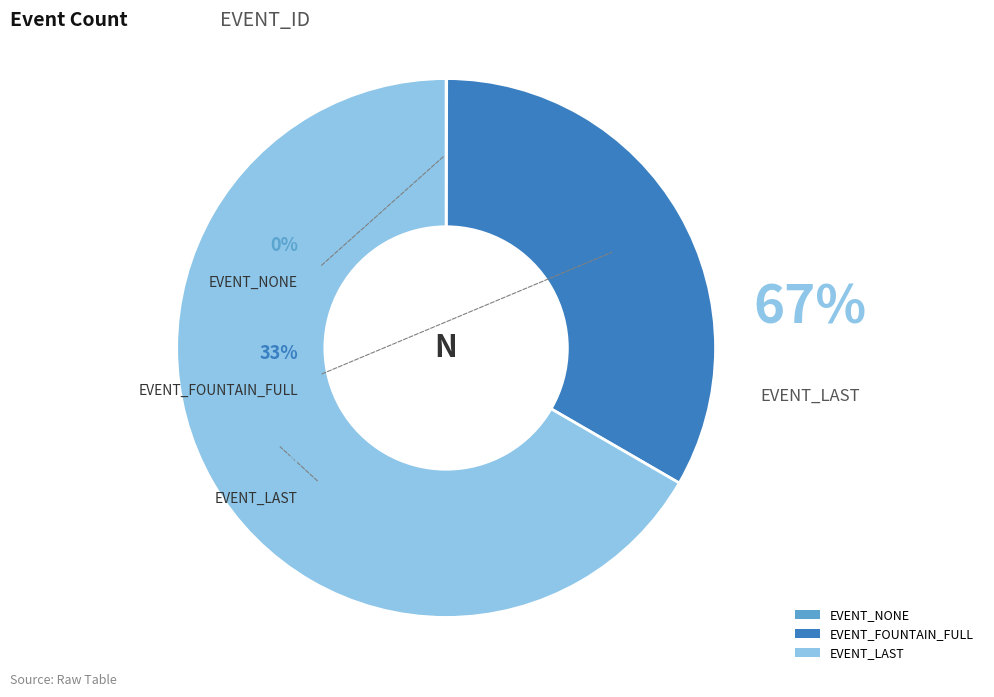

Is EVENT_FOUNTAIN_FULL the majority of the pie?

No